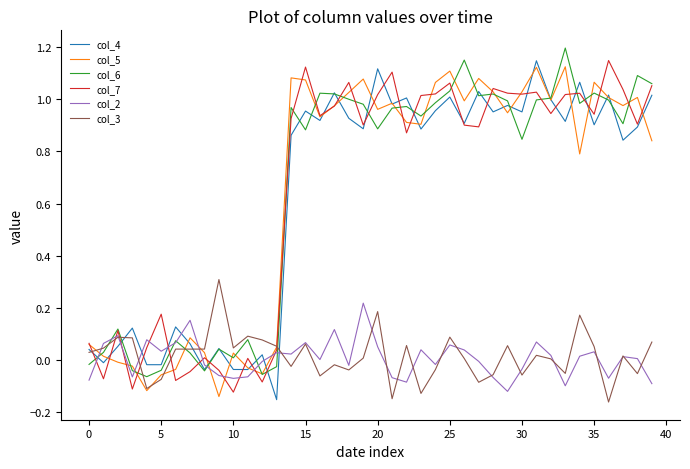

How many intersections are there between col_5 and col_2?

8